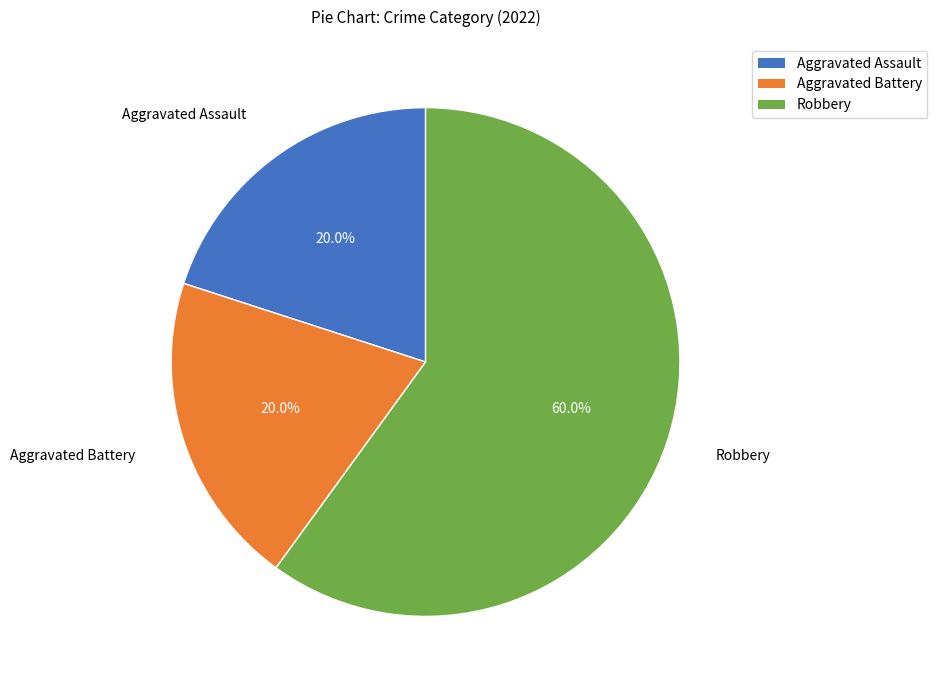

Is there any slice that represents more than half of the pie?

Yes